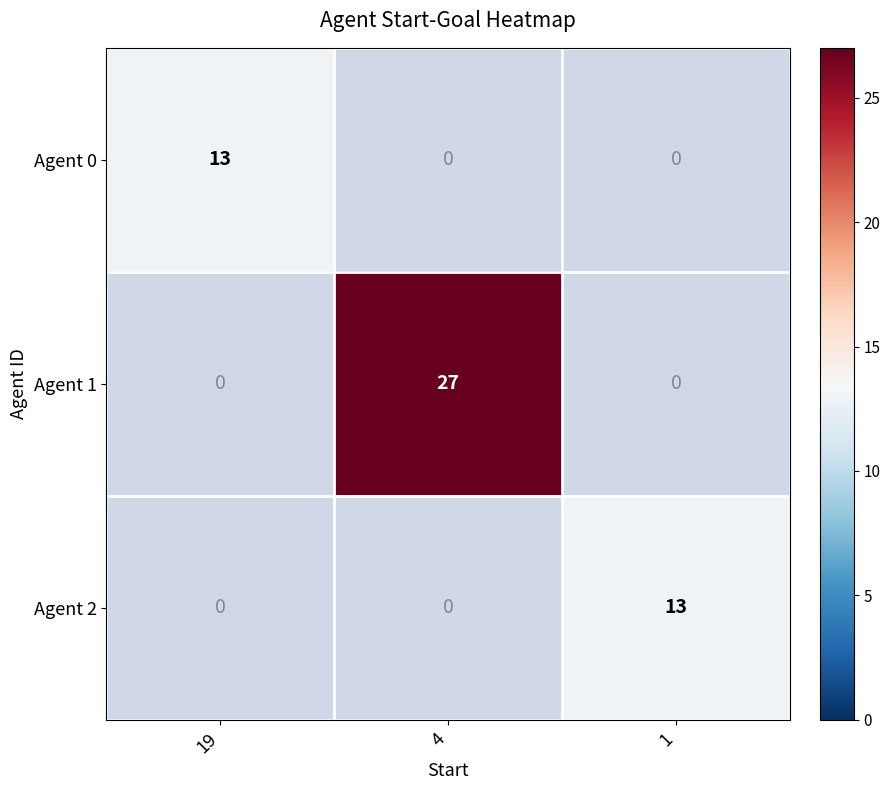

Is it true that Agent 2 equals 20 at 1?

False